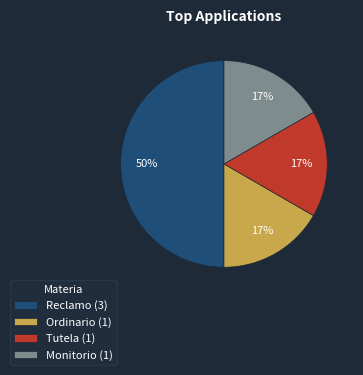

The Reclamo slice represents 64% of the pie. True or false?

False